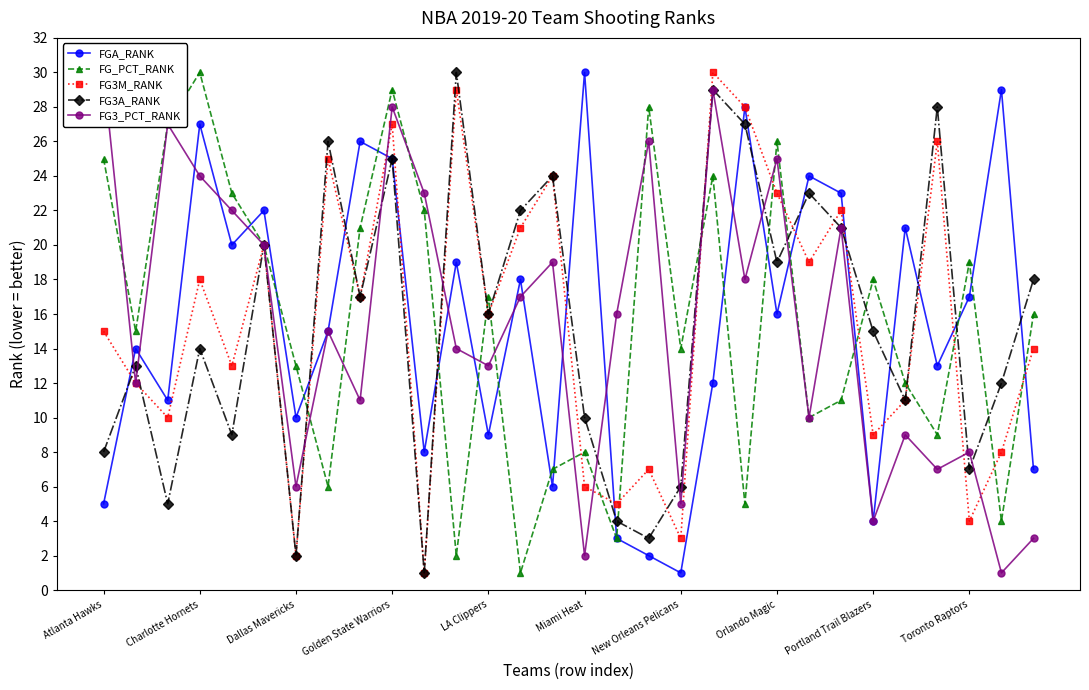

True or false: FGA_RANK has more than 1 points higher than both neighbors.

True